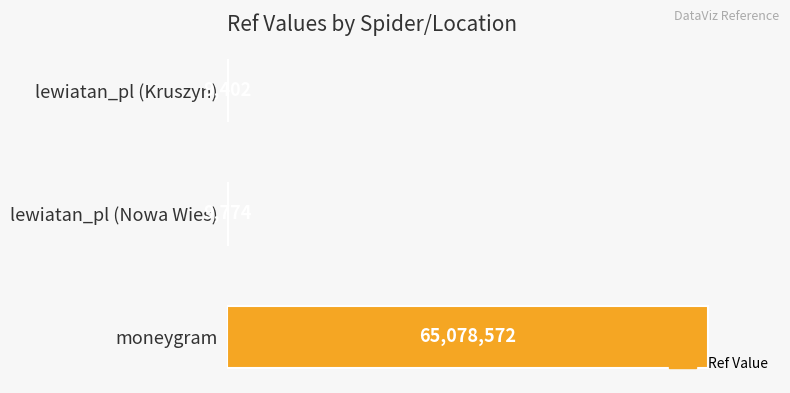

Read the value at moneygram.

65078572